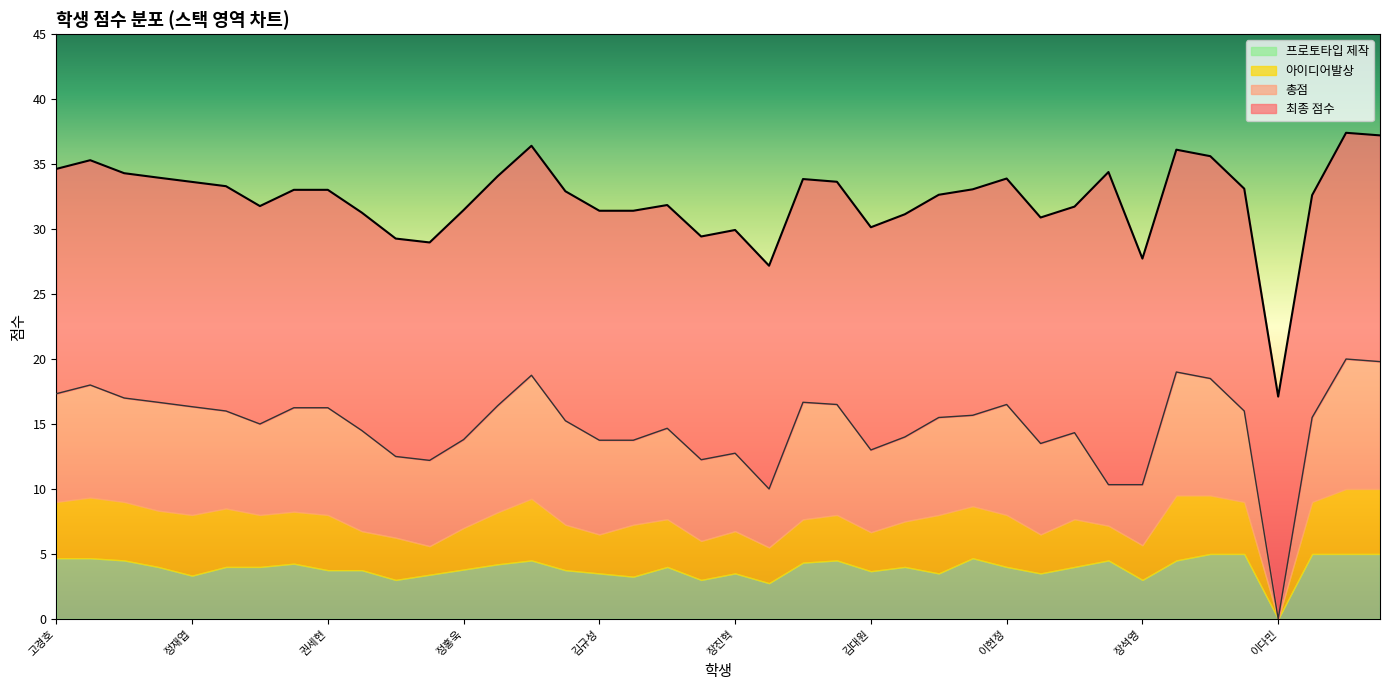

What is the maximum value for 프로토타입 제작?

5.0